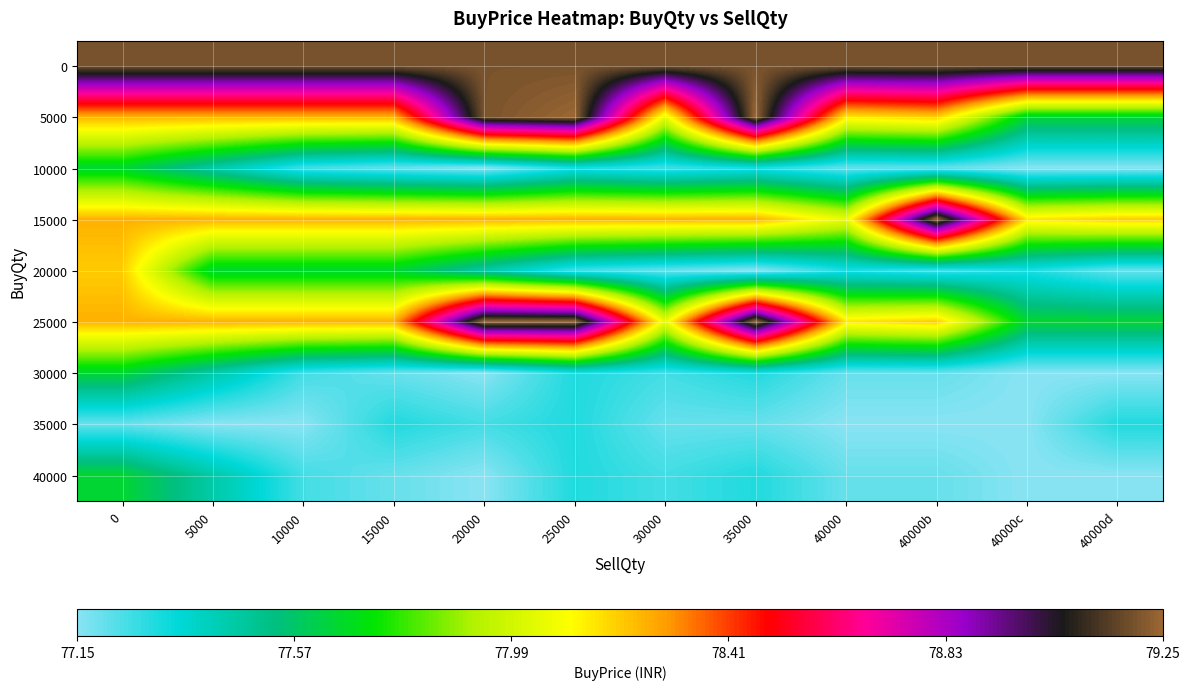

What is the spread (max minus min) of values at 35000?

2.1